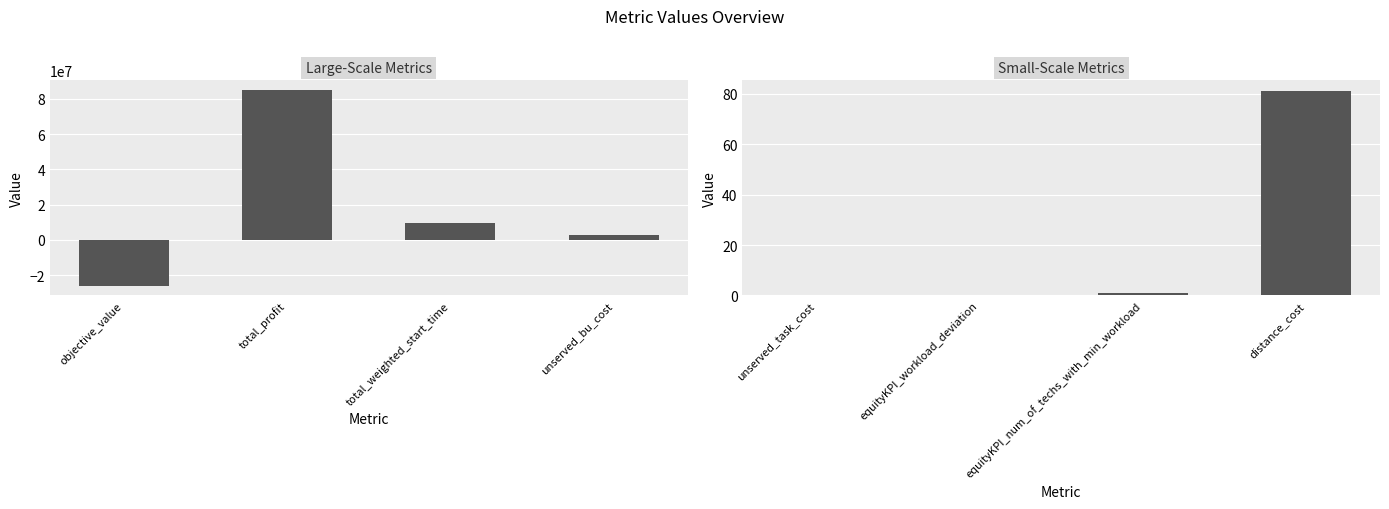

The chart shows a value of 118.6 at distance_cost. True or false?

False